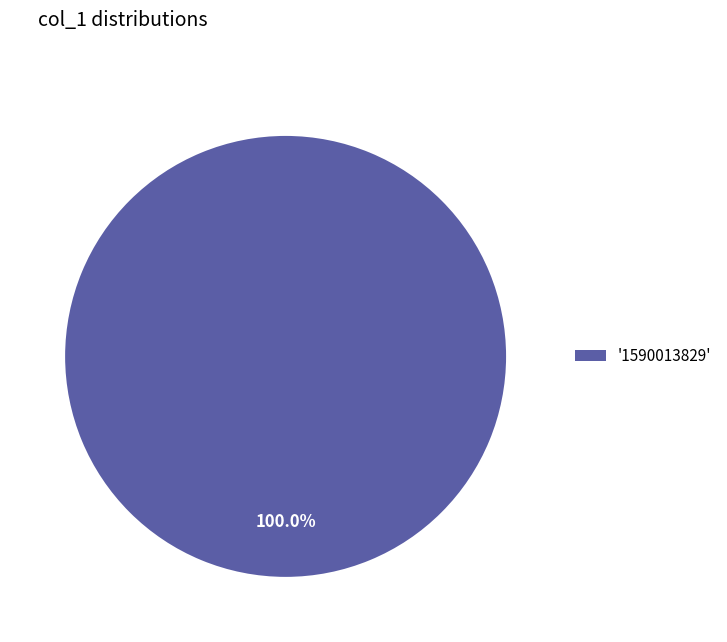

Rank the categories by value from highest to lowest.

'1590013829'